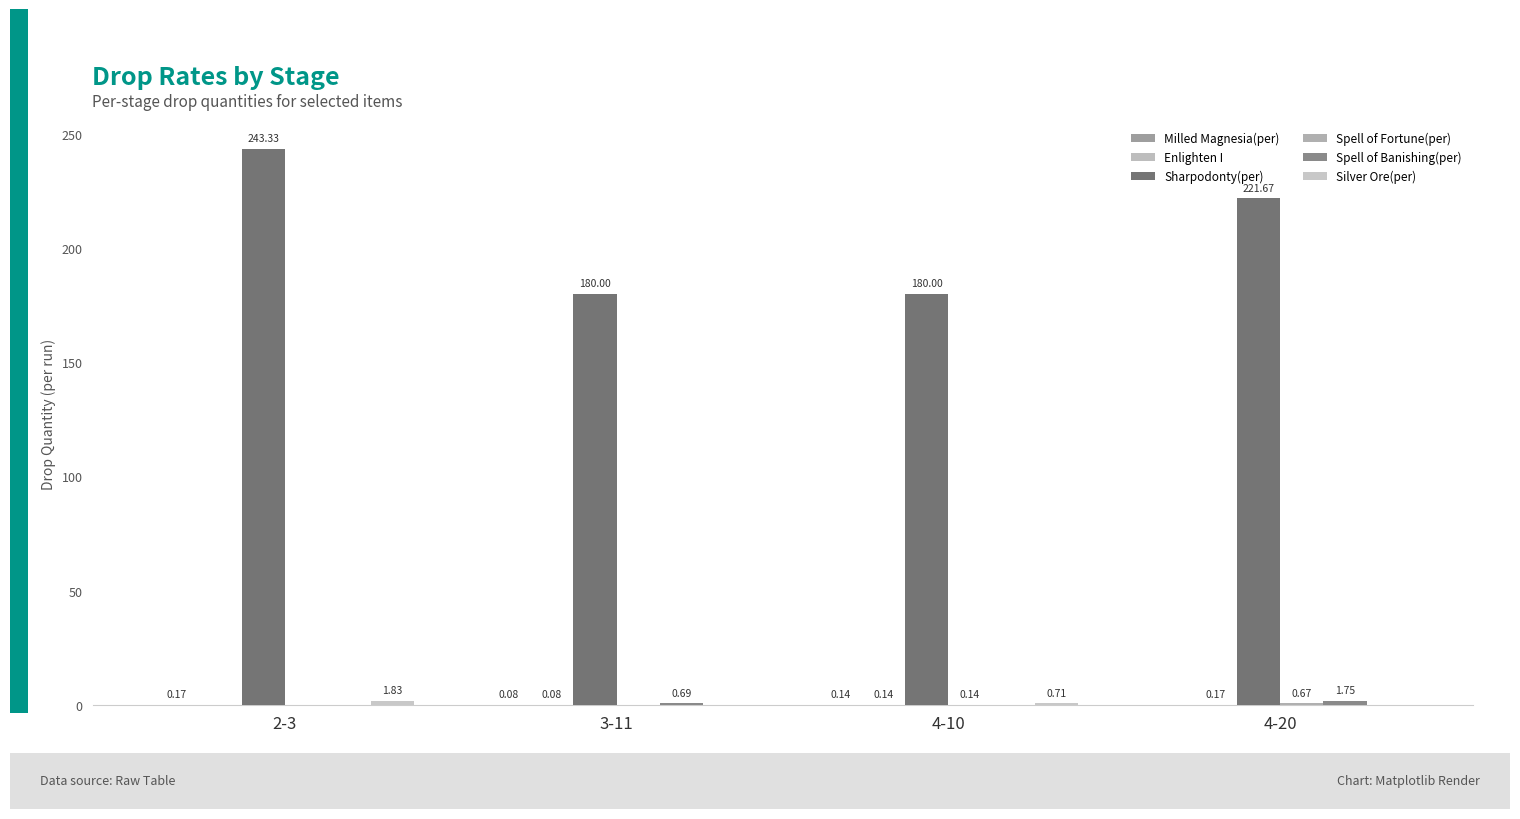

The value of Silver Ore(per) at 3-11 is 0.0. True or false?

True